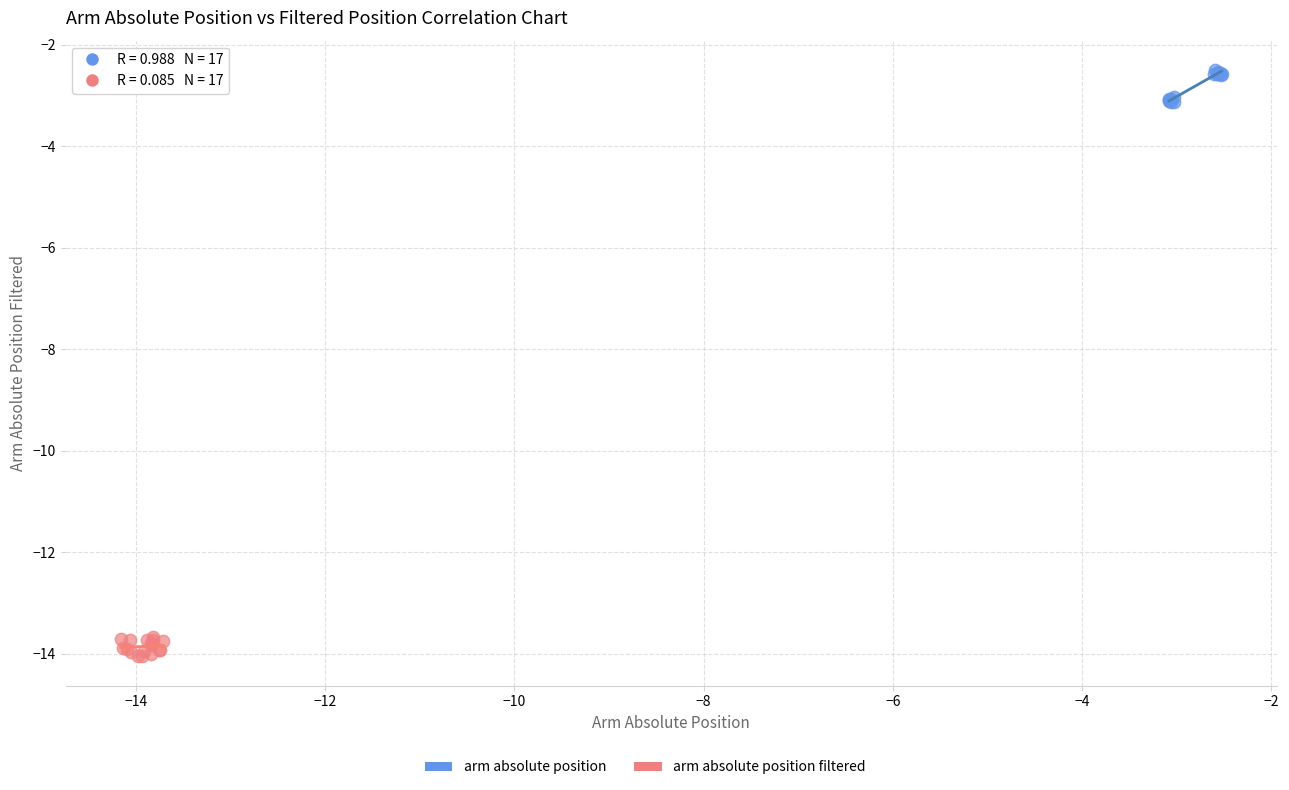

Which series reaches the maximum Y coordinate?

arm absolute position